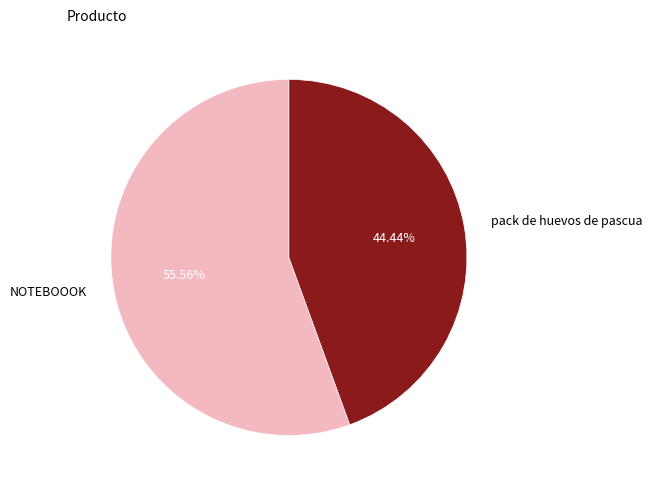

Does pack de huevos de pascua represent more than half of the total?

No